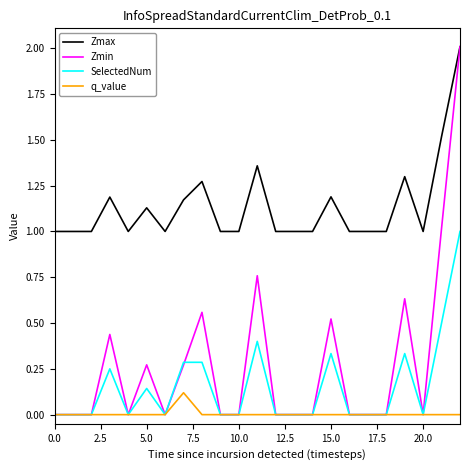

True or false: q_value and Zmax cross at least once.

False